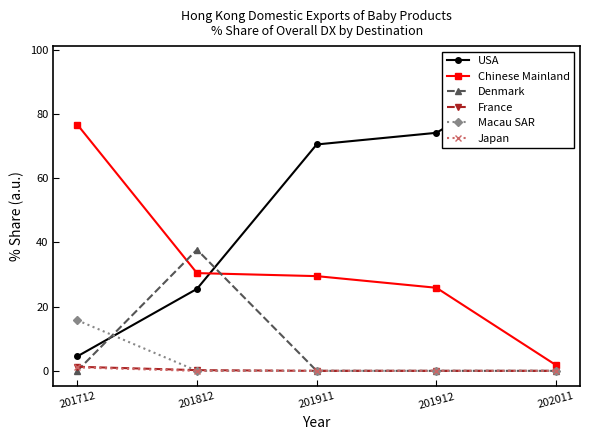

Rank the series by their maximum value, from highest to lowest.

USA, Chinese Mainland, Denmark, Macau SAR, France, Japan